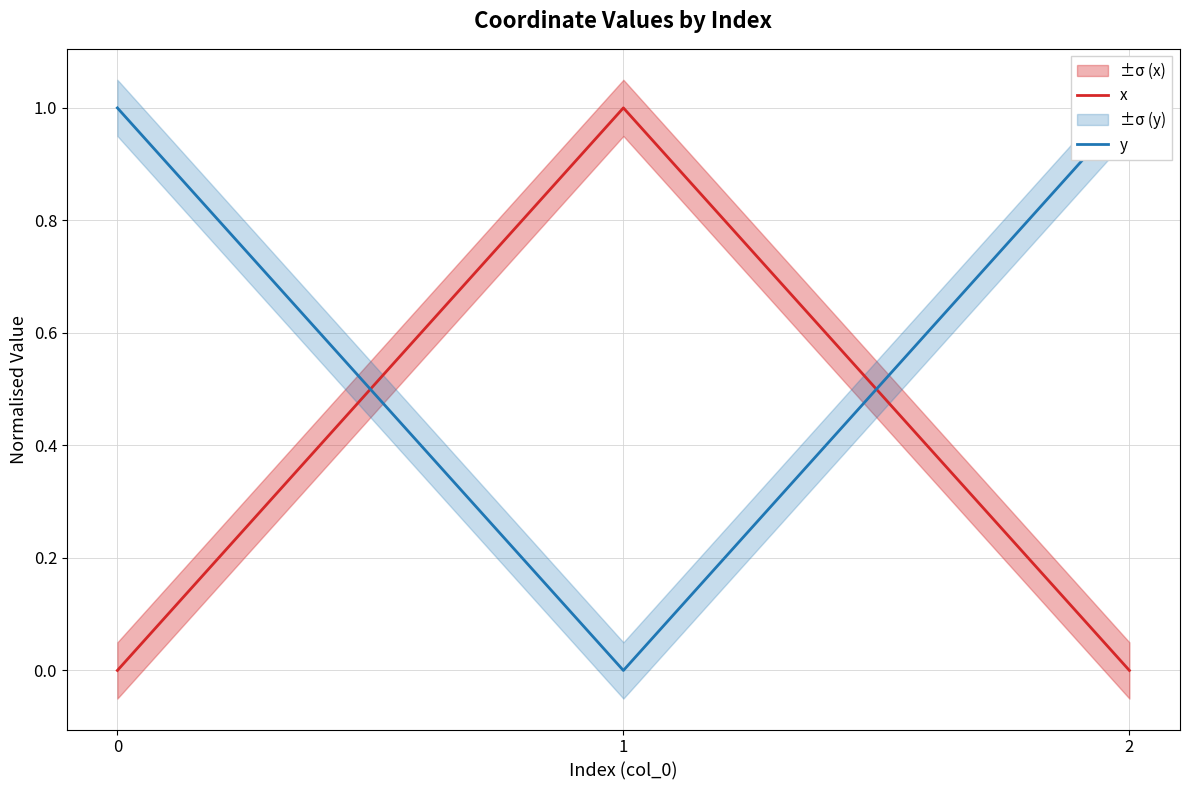

What are all the series names shown in the legend?

x, y